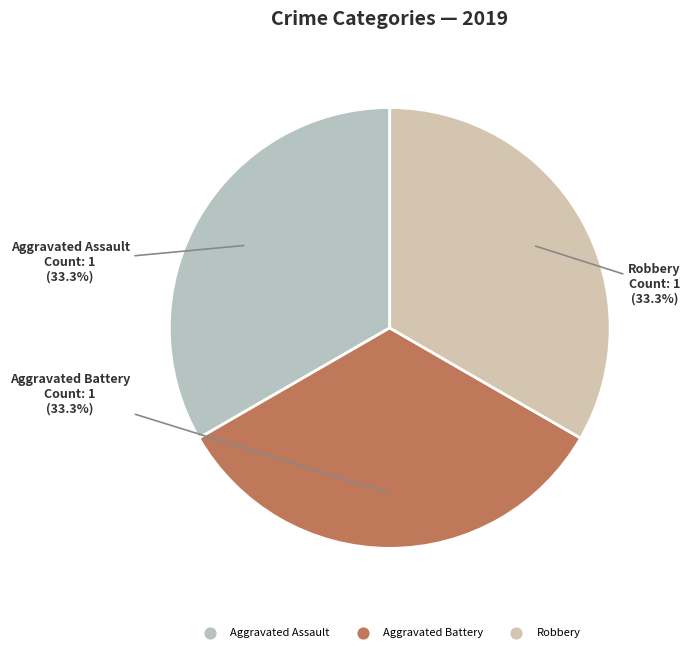

To the nearest percent, what is the difference between the largest and smallest slice percentages?

0%